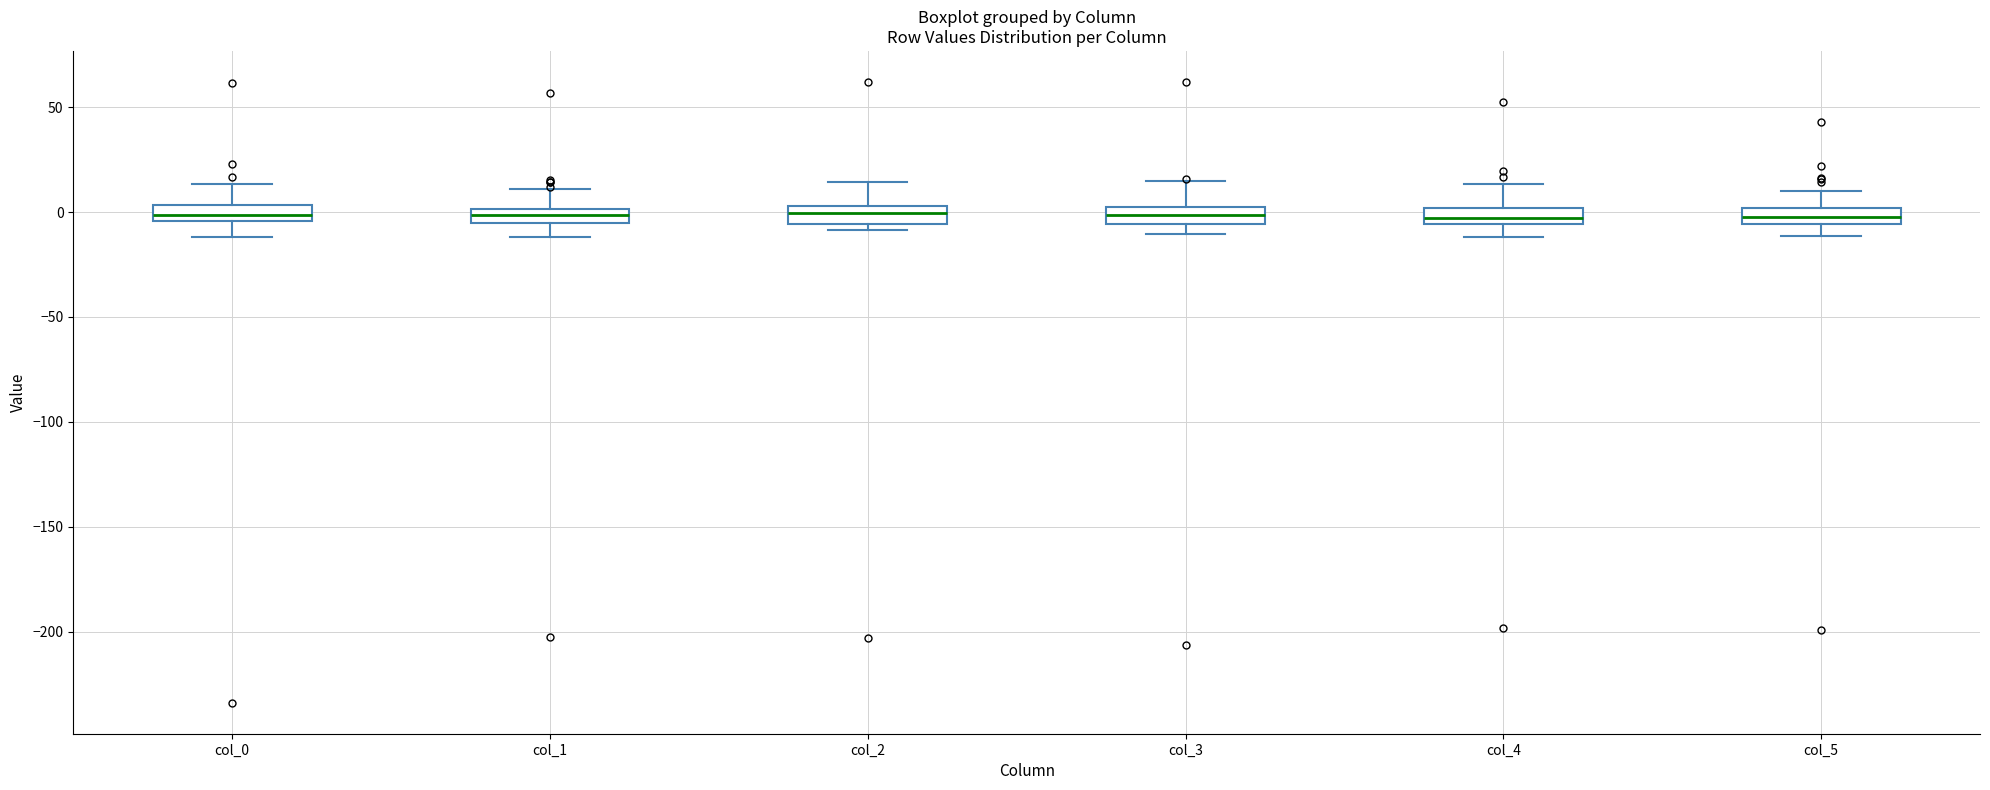

Where does the upper whisker of the box for col_5 end on the y-axis? The values are not printed on the chart, so give them approximately, as read against the axis.

10